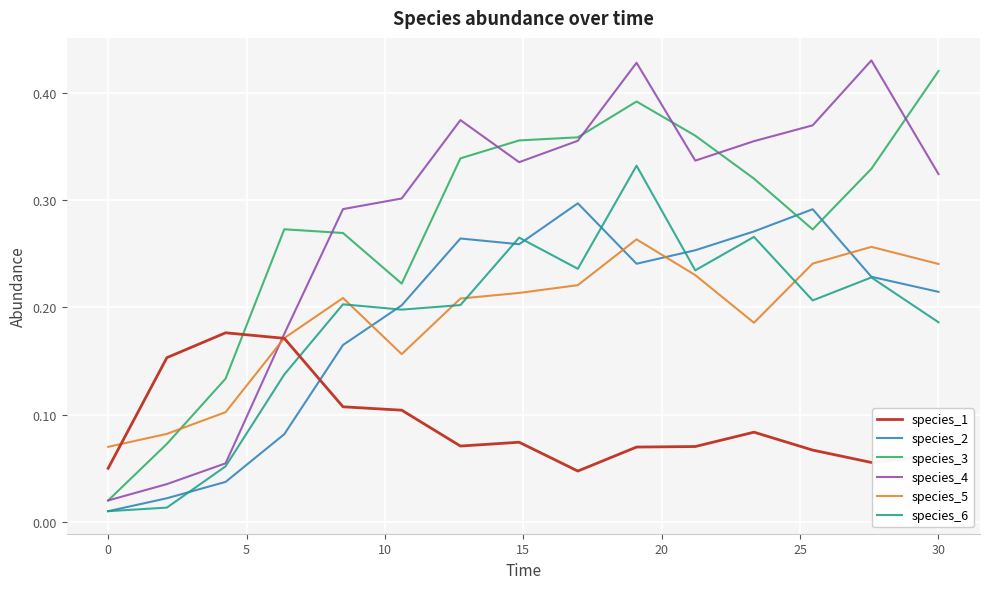

After their last crossing, which series has the higher values: species_2 or species_1?

species_2